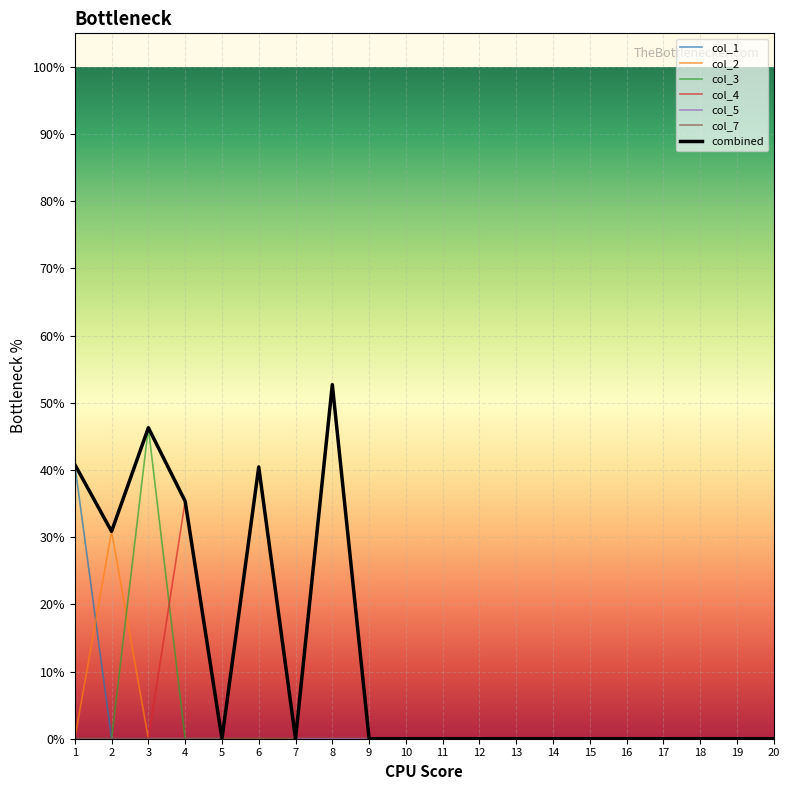

True or false: col_2 has a value of -0.2 at 4.

False